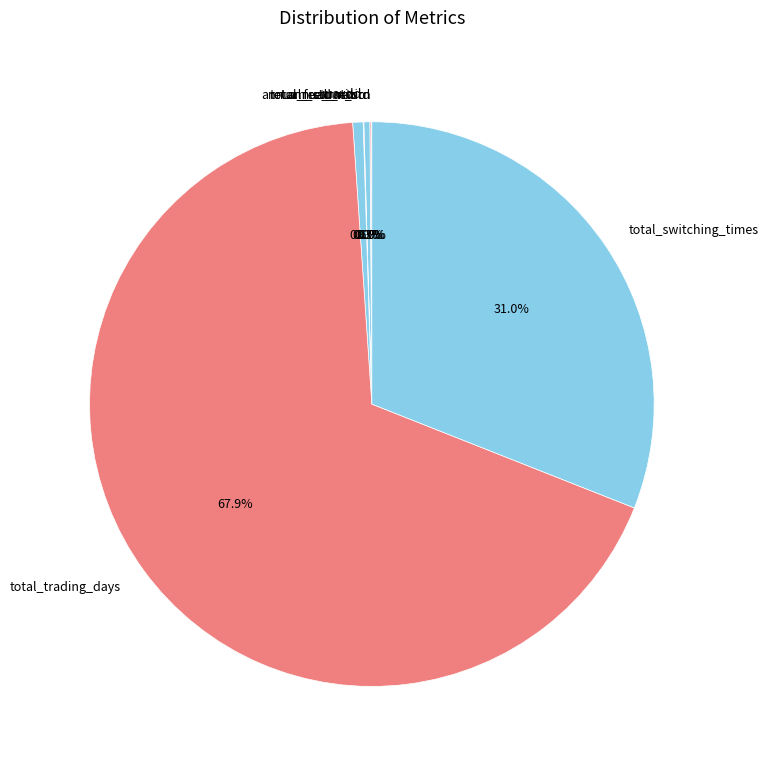

Which slice is the largest?

total_trading_days